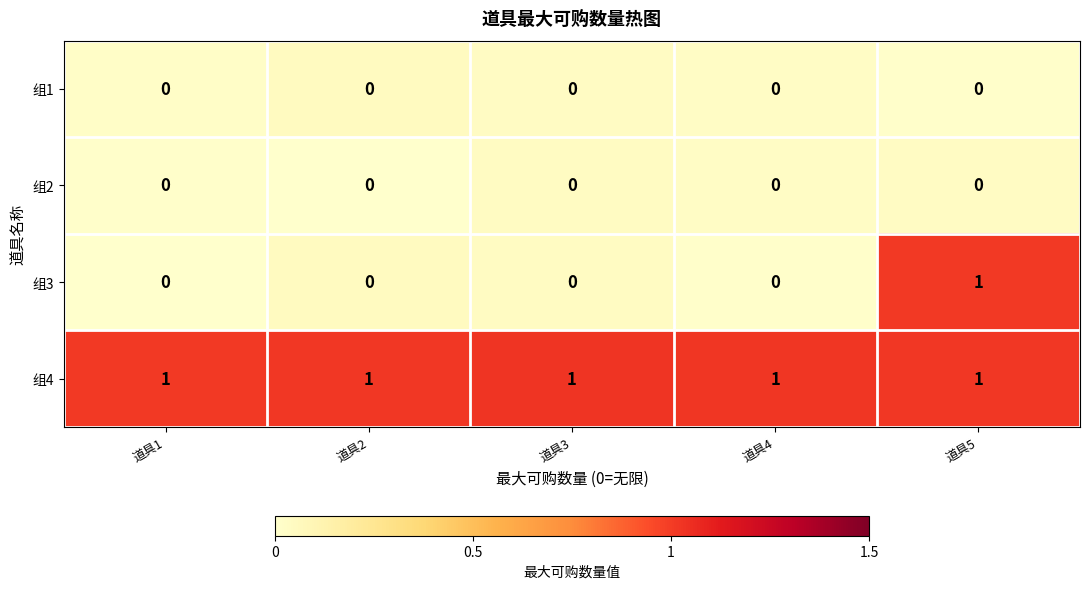

Which series has the largest range (max minus min)?

组3